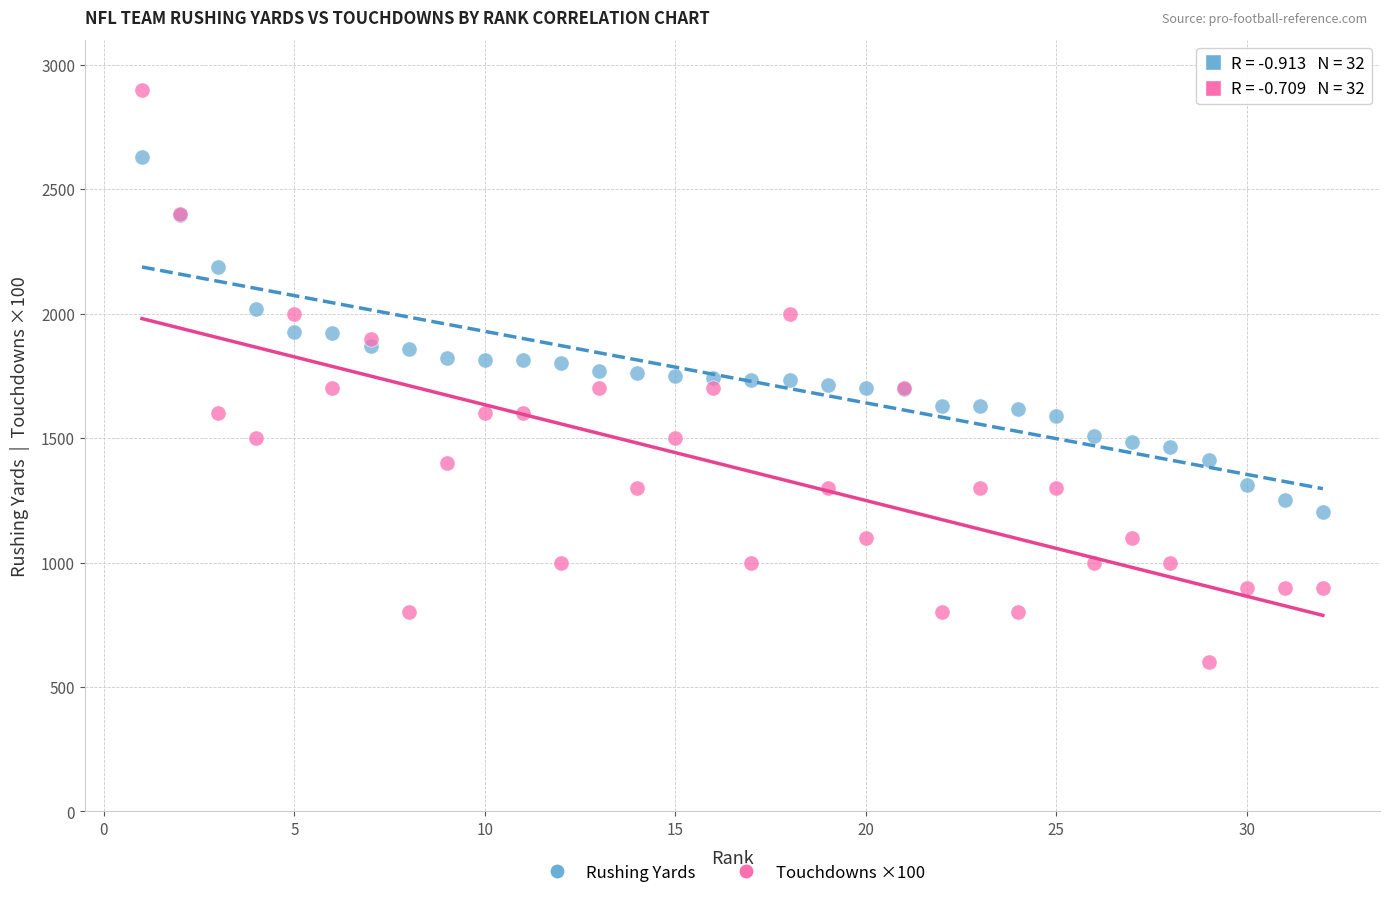

Which series contains the highest Y value?

Touchdowns ×100